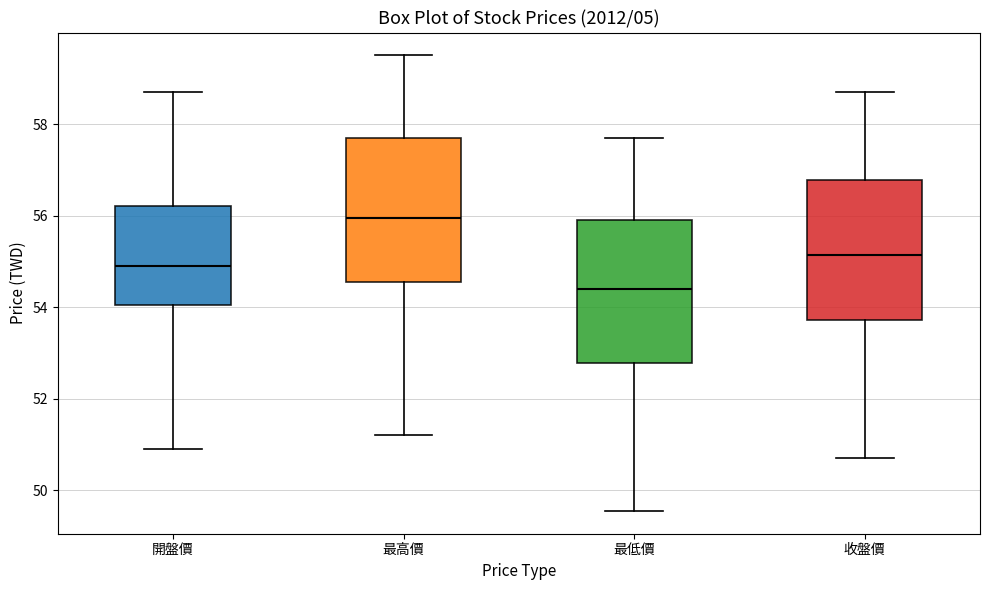

Where is the lower edge of the box for 最低價 on the y-axis? The values are not printed on the chart, so give them approximately, as read against the axis.

52.8